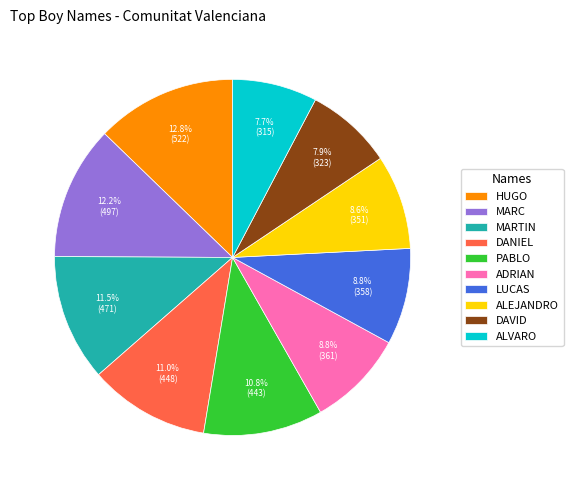

What is the largest slice in the pie chart?

HUGO